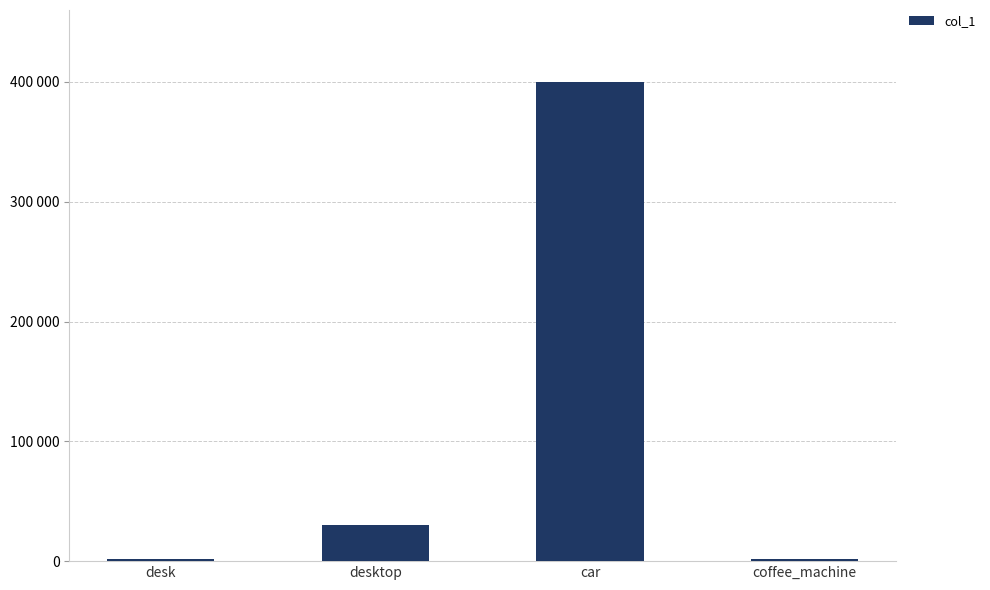

At which category does the chart reach its minimum across all series?

desk